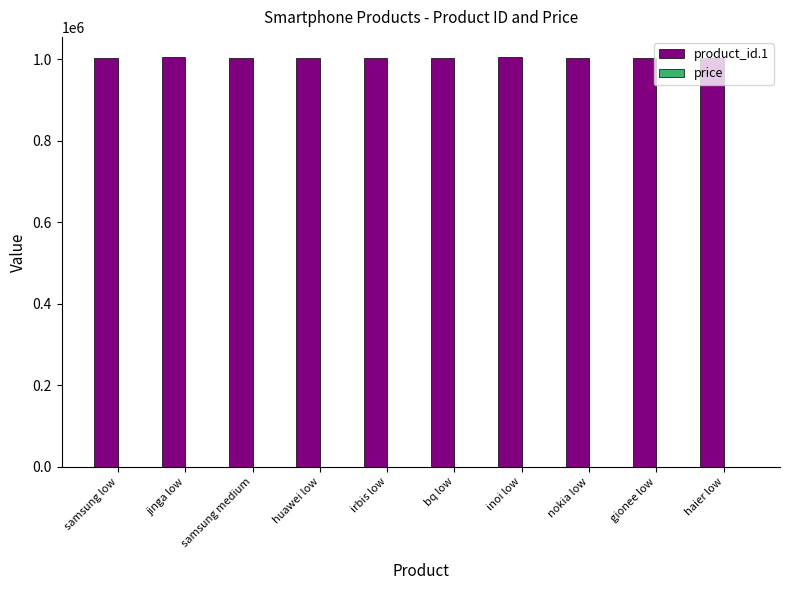

What is the average value of the product_id.1 series?

1004166.0